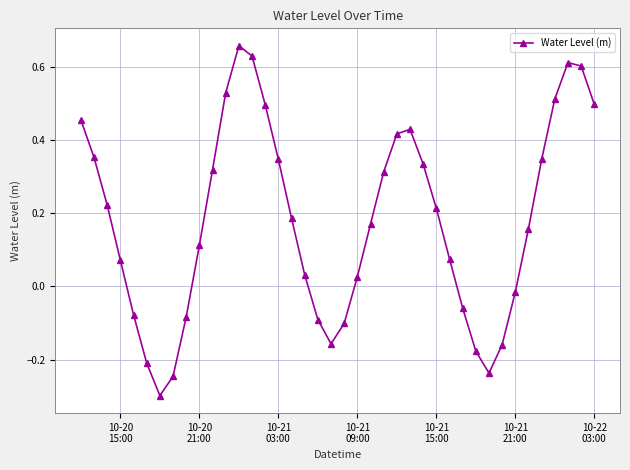

How many data points does each series have?

40